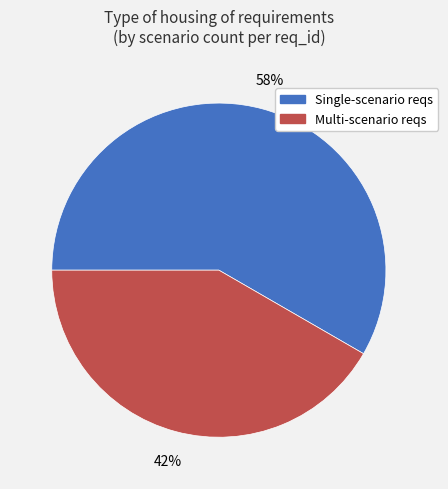

Is there a majority slice in this chart?

Yes